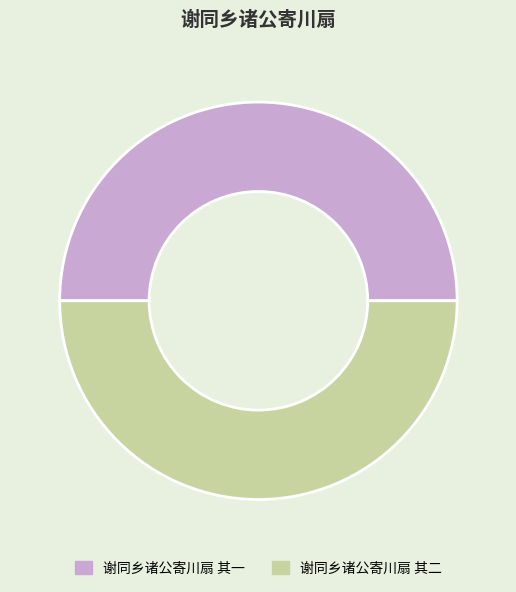

Approximately how many times larger is the value at 谢同乡诸公寄川扇 其一 compared to 谢同乡诸公寄川扇 其二?

1.0